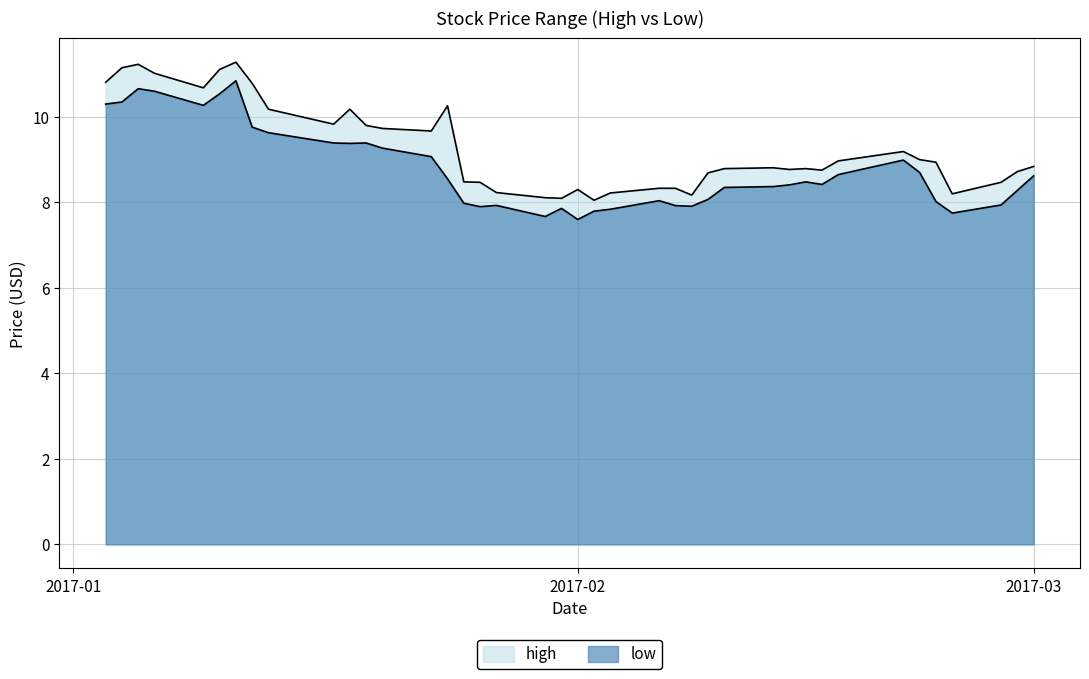

Is the value of high at 2017-01-05 greater than the value of low at 2017-01-11?

Yes